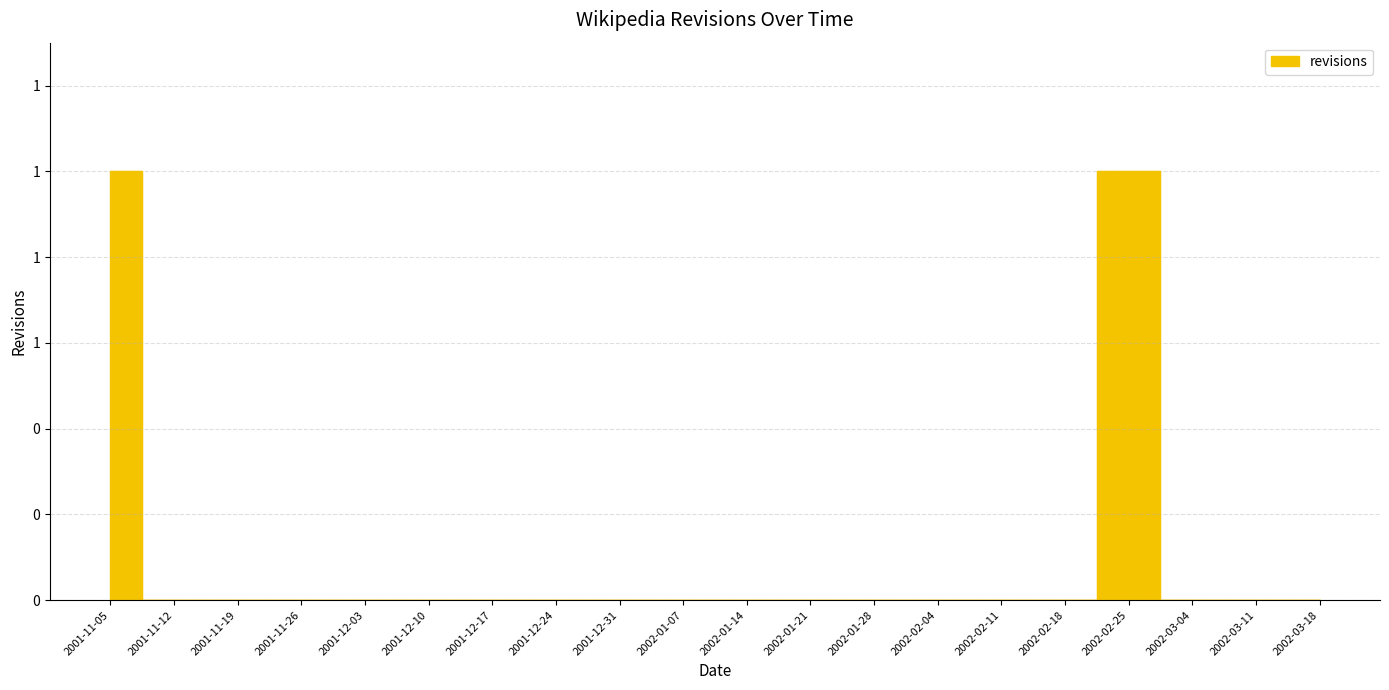

List the labels in order of value, largest first.

2001-11-05, 2002-02-25, 2001-11-12, 2001-11-19, 2001-11-26, 2001-12-03, 2001-12-10, 2001-12-17, 2001-12-24, 2001-12-31, 2002-01-07, 2002-01-14, 2002-01-21, 2002-01-28, 2002-02-04, 2002-02-11, 2002-02-18, 2002-03-04, 2002-03-11, 2002-03-18